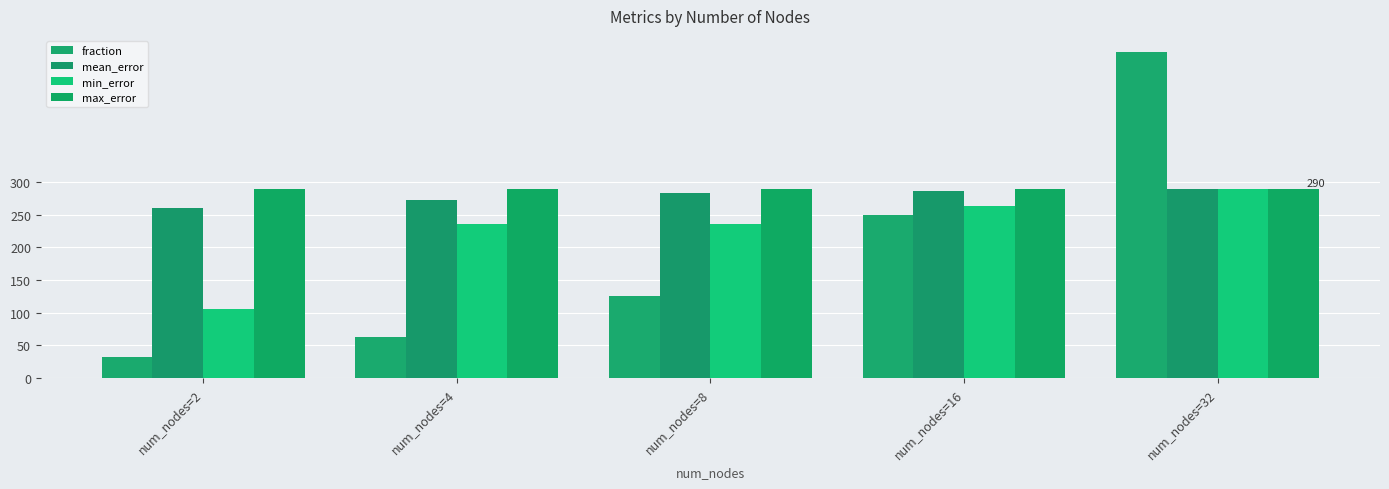

What is the value of the mean_error bar at the 3rd from the left?

284.2